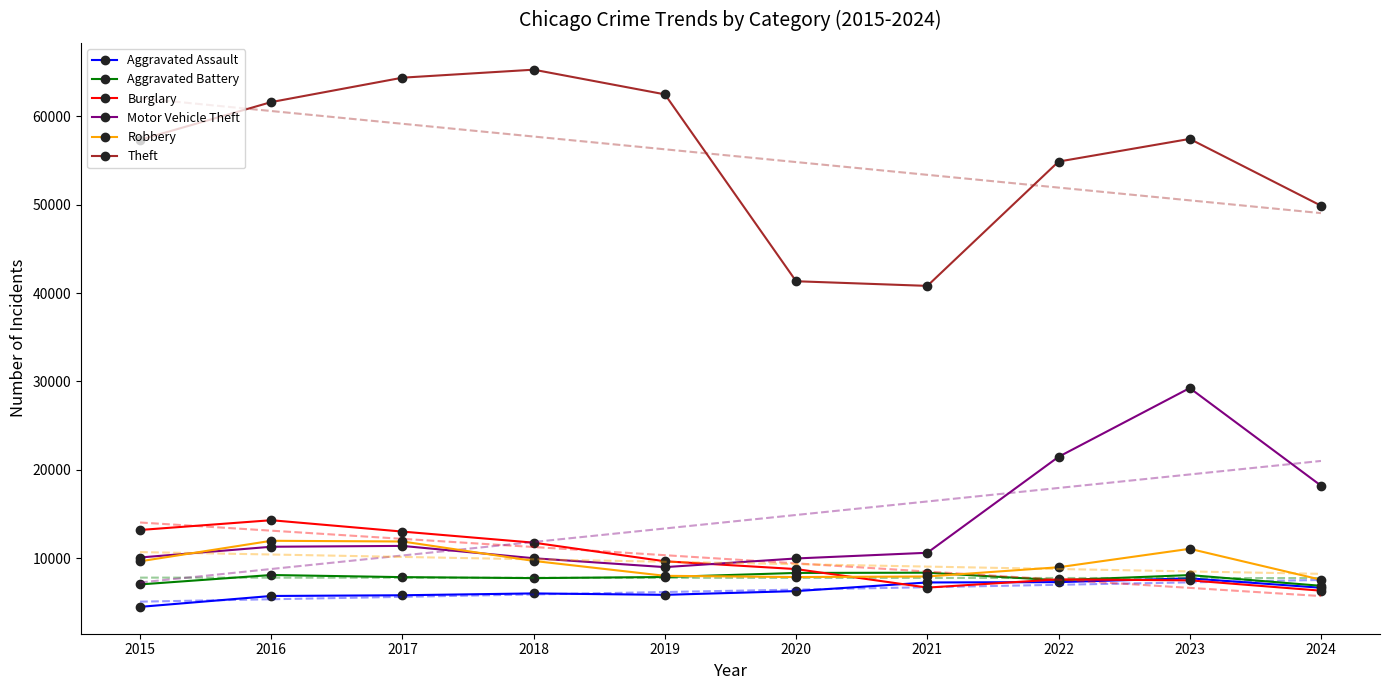

List the labels in order of Motor Vehicle Theft value, smallest first.

2019, 2020, 2018, 2015, 2021, 2016, 2017, 2024, 2022, 2023